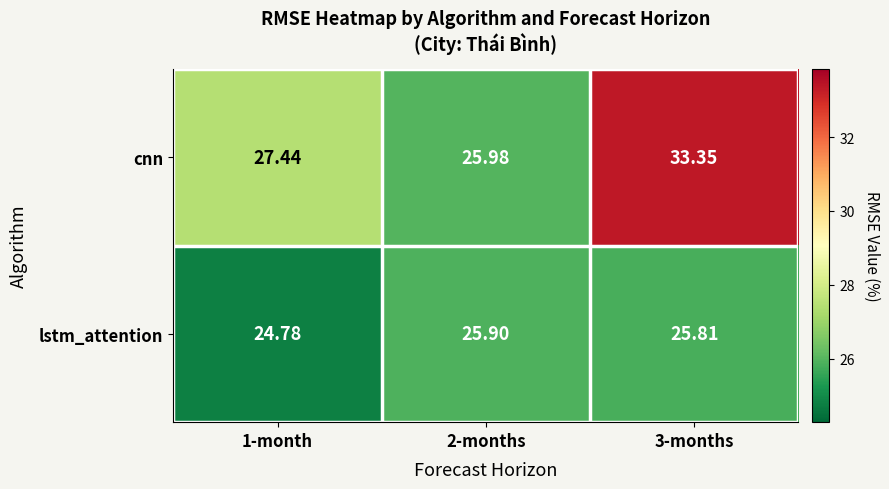

List the series in order of their overall mean, highest first.

cnn, lstm_attention